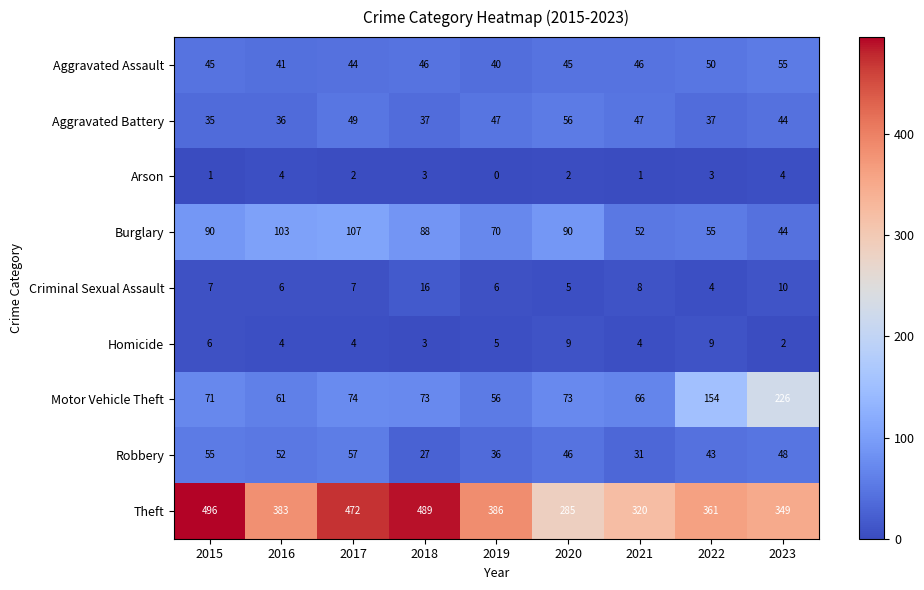

Rank the series at 2019 from lowest to highest value.

Arson, Homicide, Criminal Sexual Assault, Robbery, Aggravated Assault, Aggravated Battery, Motor Vehicle Theft, Burglary, Theft